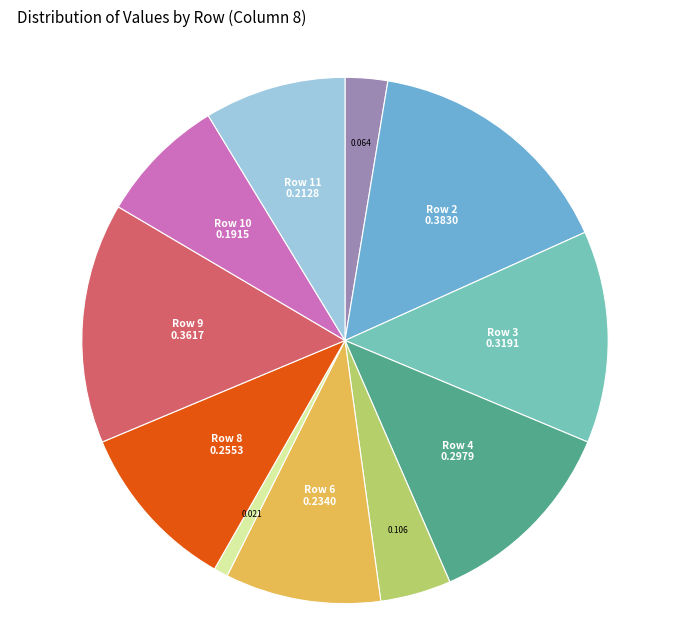

Is there a majority slice in this chart?

No